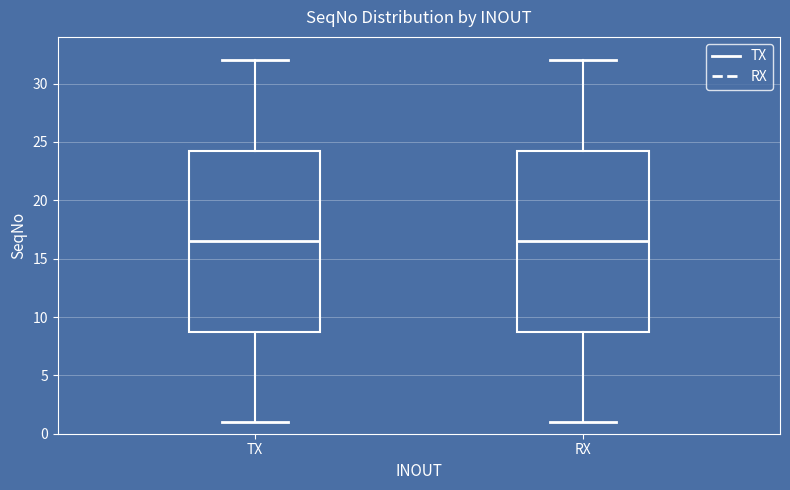

Reading left to right, transcribe this box plot: for each box, give where its median line is, the range the box spans, and where its two whiskers end, as read against the y-axis. The values are not printed on the chart, so give them approximately, as read against the axis.

TX: median 16.5, box 9.0 to 24.5, whiskers 1.0 to 32.0
RX: median 16.5, box 9.0 to 24.5, whiskers 1.0 to 32.0